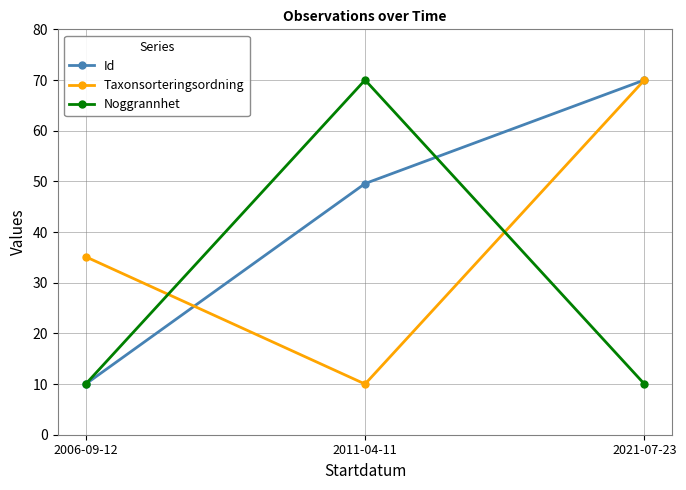

Reading left to right, what are all the values shown in this chart?

Id: 2006-09-12=10.0	2011-04-11=49.6	2021-07-23=70.0
Taxonsorteringsordning: 2006-09-12=35.1	2011-04-11=10.0	2021-07-23=70.0
Noggrannhet: 2006-09-12=10.0	2011-04-11=70.0	2021-07-23=10.0